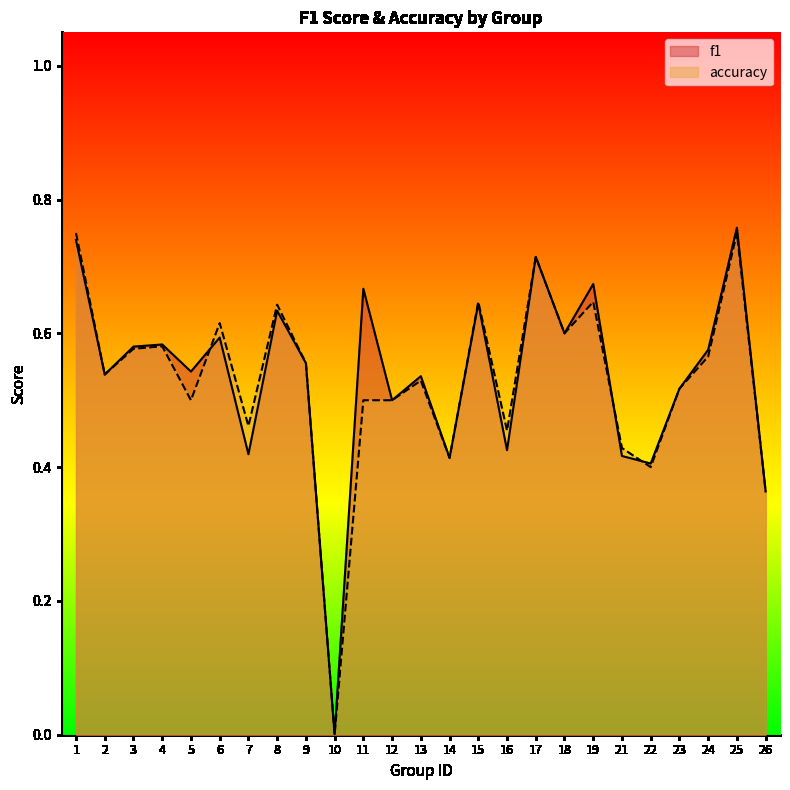

Does the chart display data point markers on the line(s)?

No